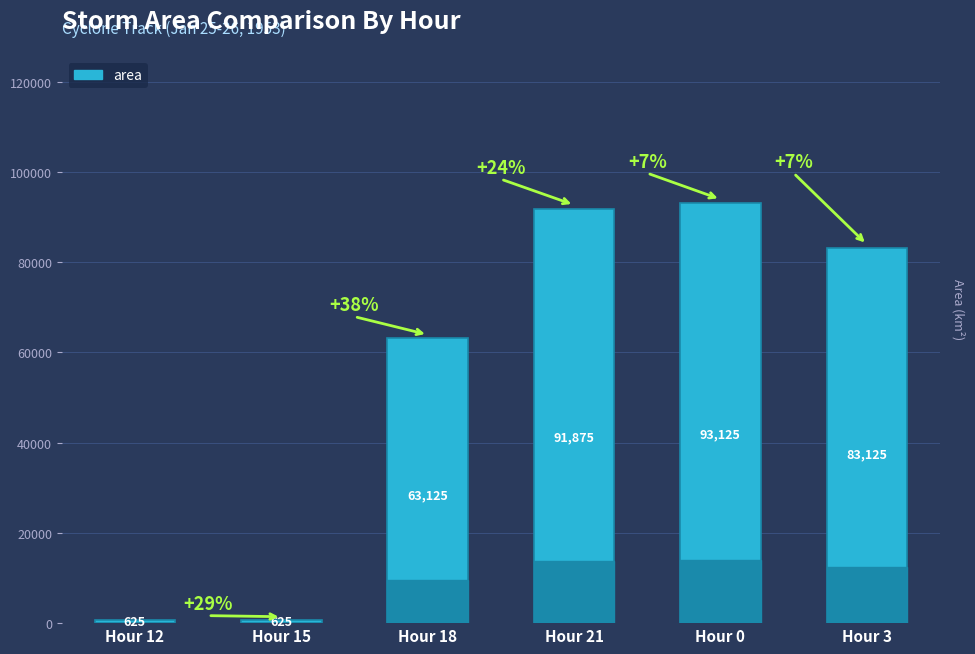

What is the difference between the second highest and minimum values?

91250